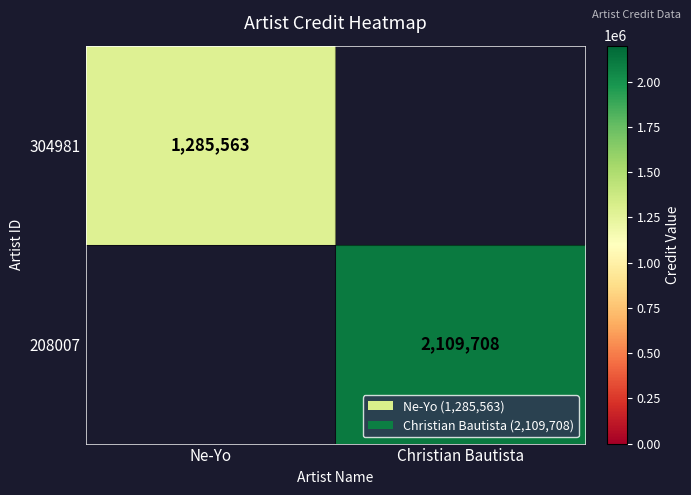

True or false: 304981 has a value of 1285563 at Ne-Yo.

True